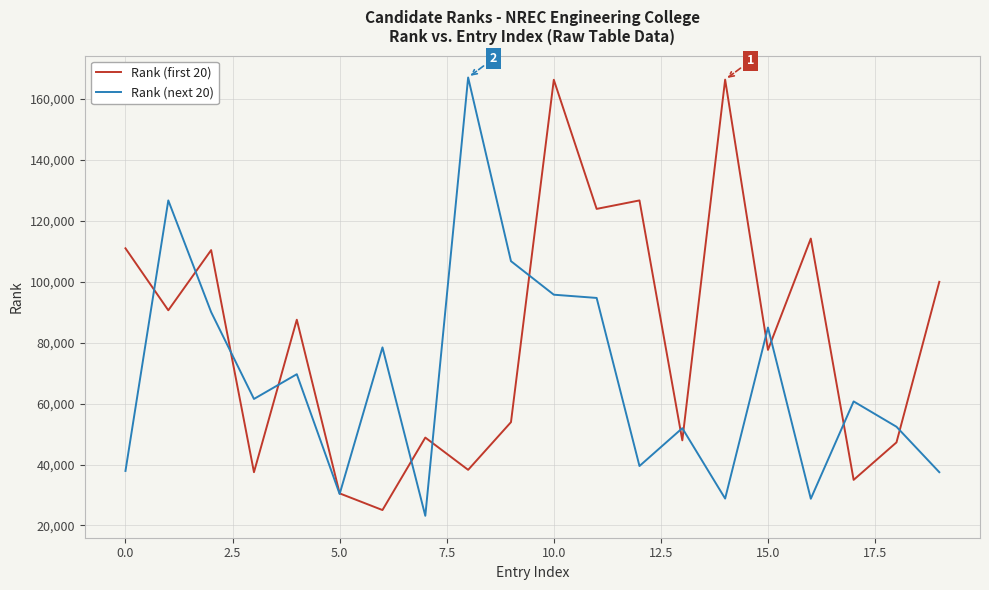

In Rank (first 20), how many points are higher than both neighbors (excluding endpoints)?

7